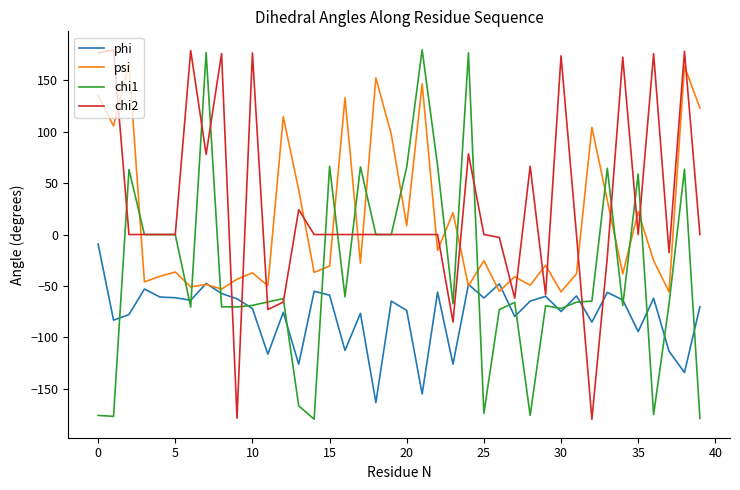

After their last crossing, which series has the higher values: psi or chi1?

psi